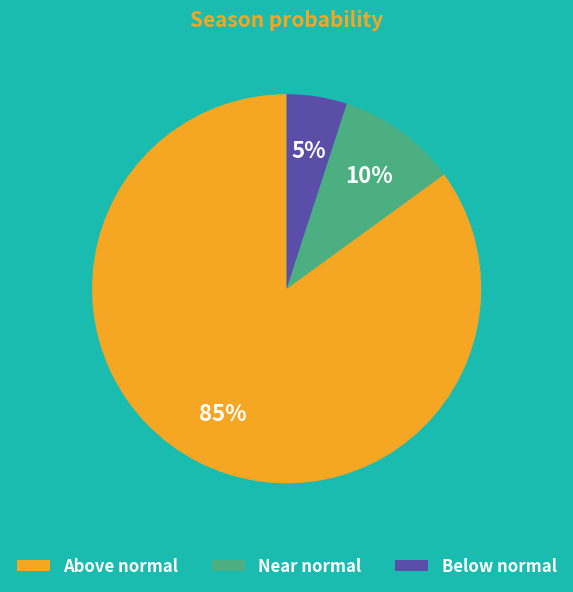

What is the majority slice?

Above normal